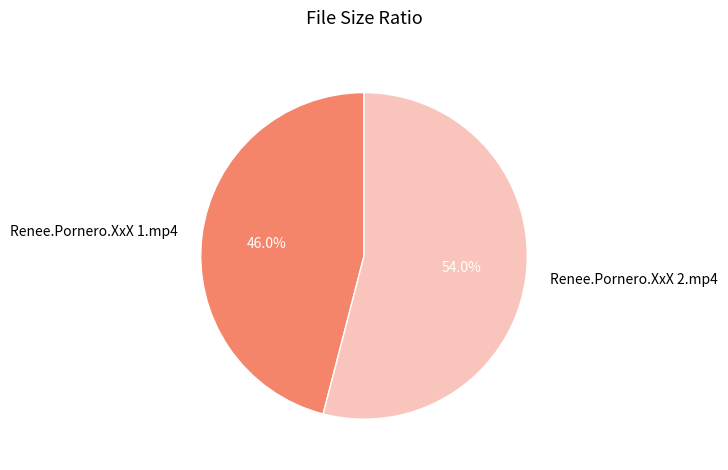

Count the number of slices in the pie.

2